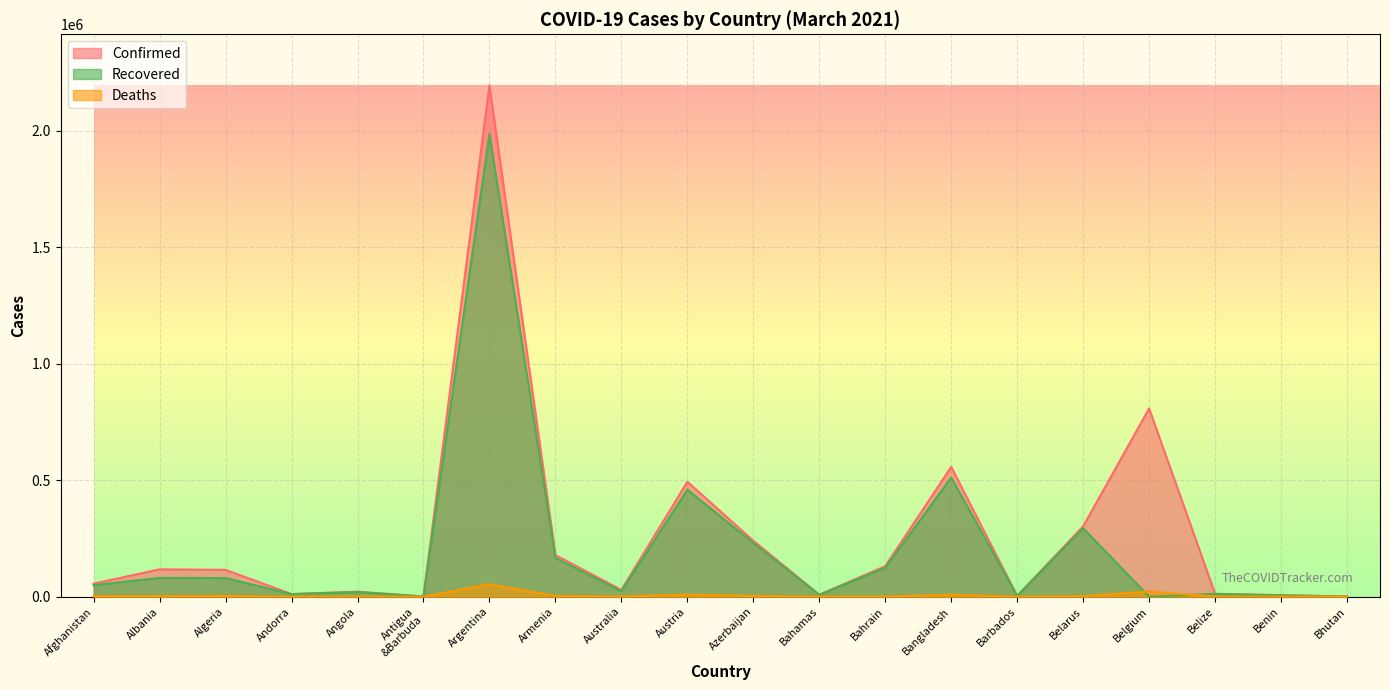

What is the difference between the highest and lowest values at Armenia?

175437